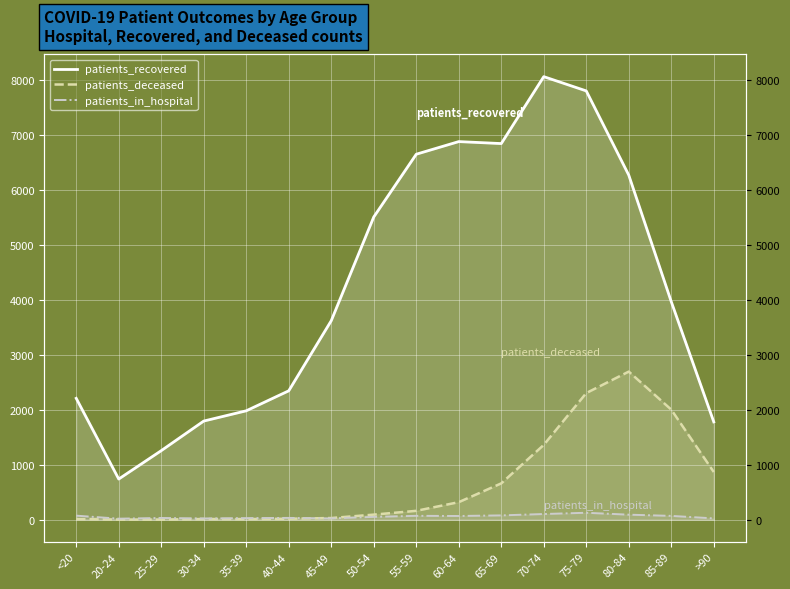

At how many categories does at least one series exceed 8022?

1